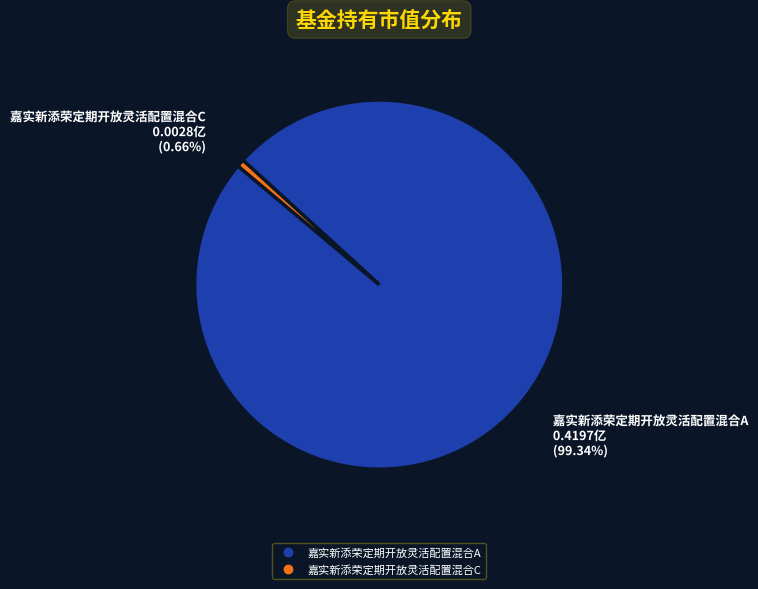

To the nearest percent, what percentage of the pie is 嘉实新添荣定期开放灵活配置混合C?

1%